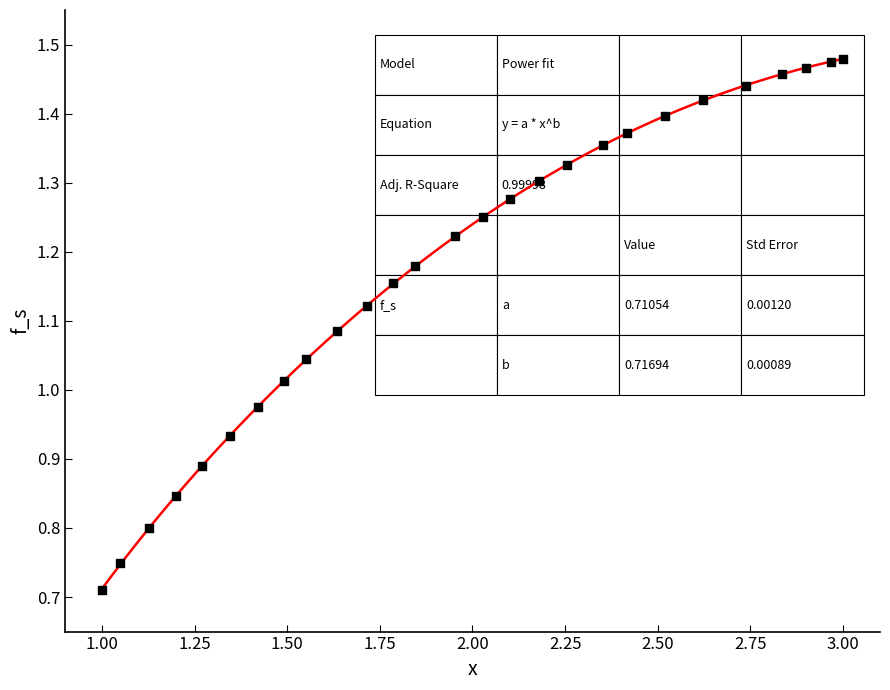

What is the range of X values (max minus min)?

2.0